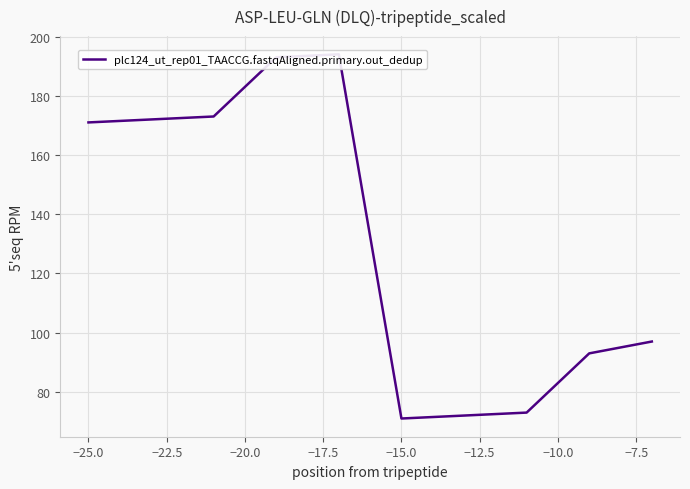

Between −12.5 and −15.0, which is larger?

−12.5